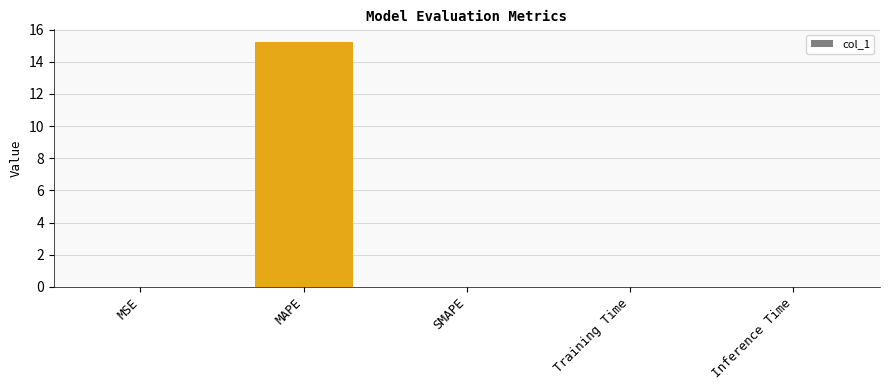

What is the sum of all values?

15.3